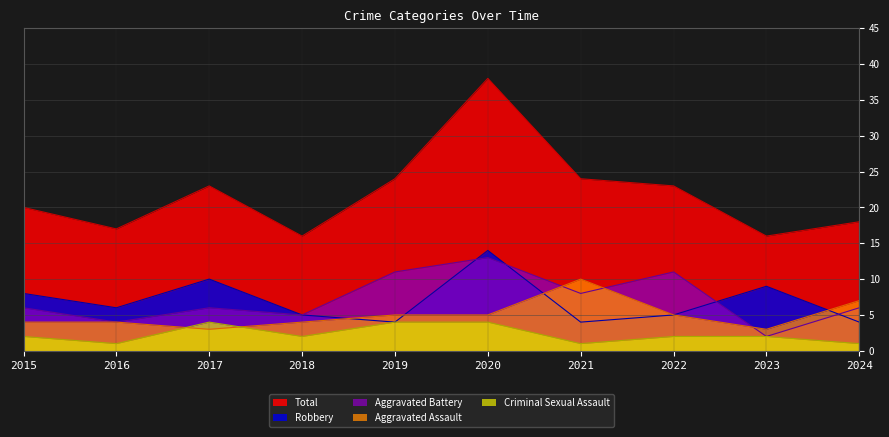

Which category has the lowest value across all series?

2016